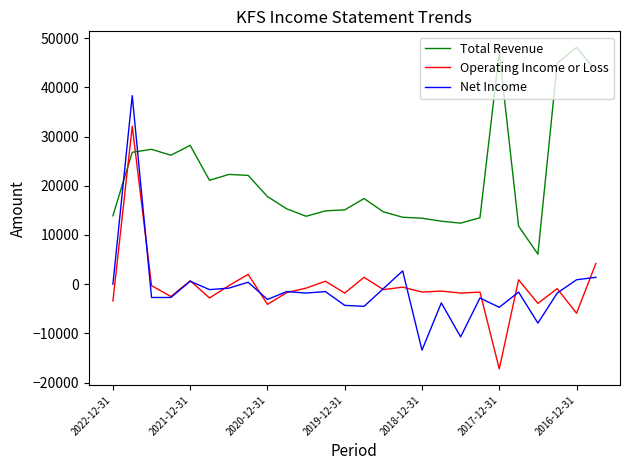

What is the maximum value shown in the chart?

48100